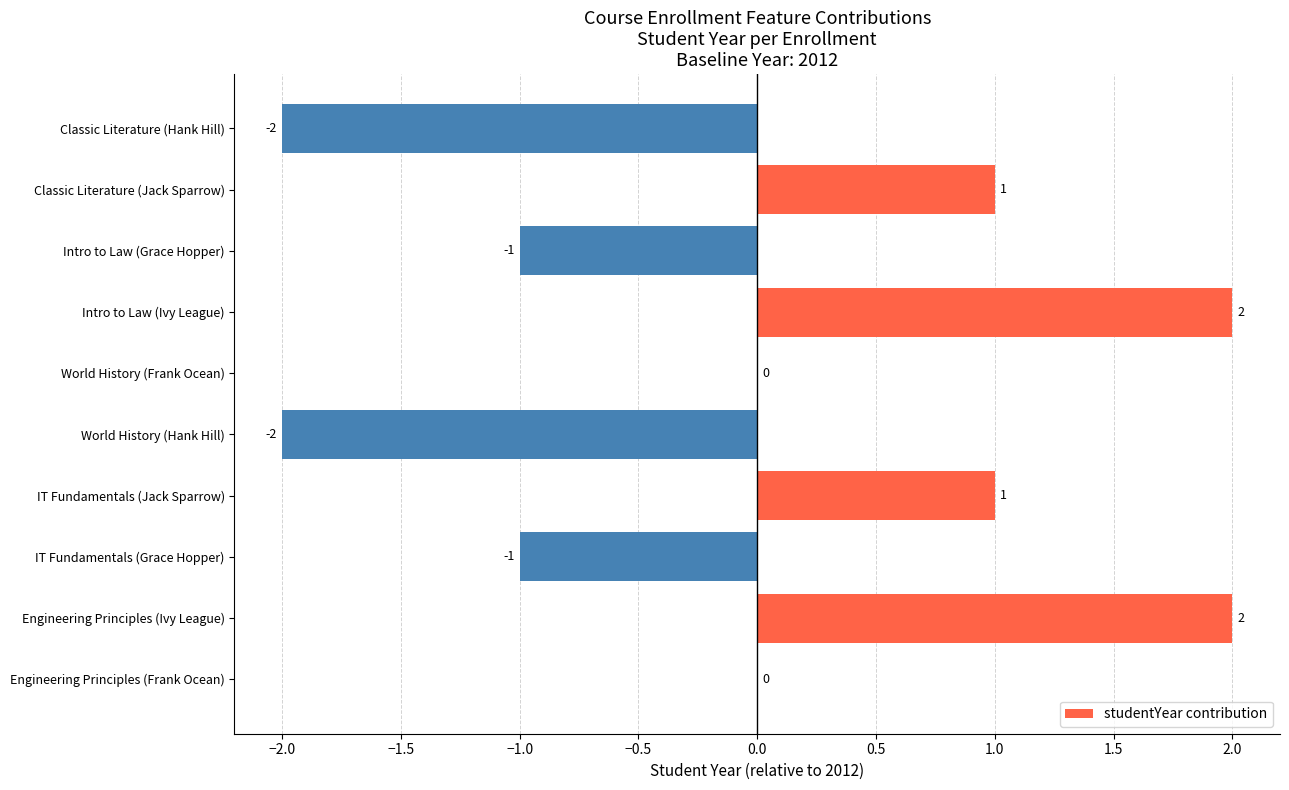

What is the ratio of the value at Classic Literature (Jack Sparrow) to the value at Engineering Principles (Ivy League)?

0.5